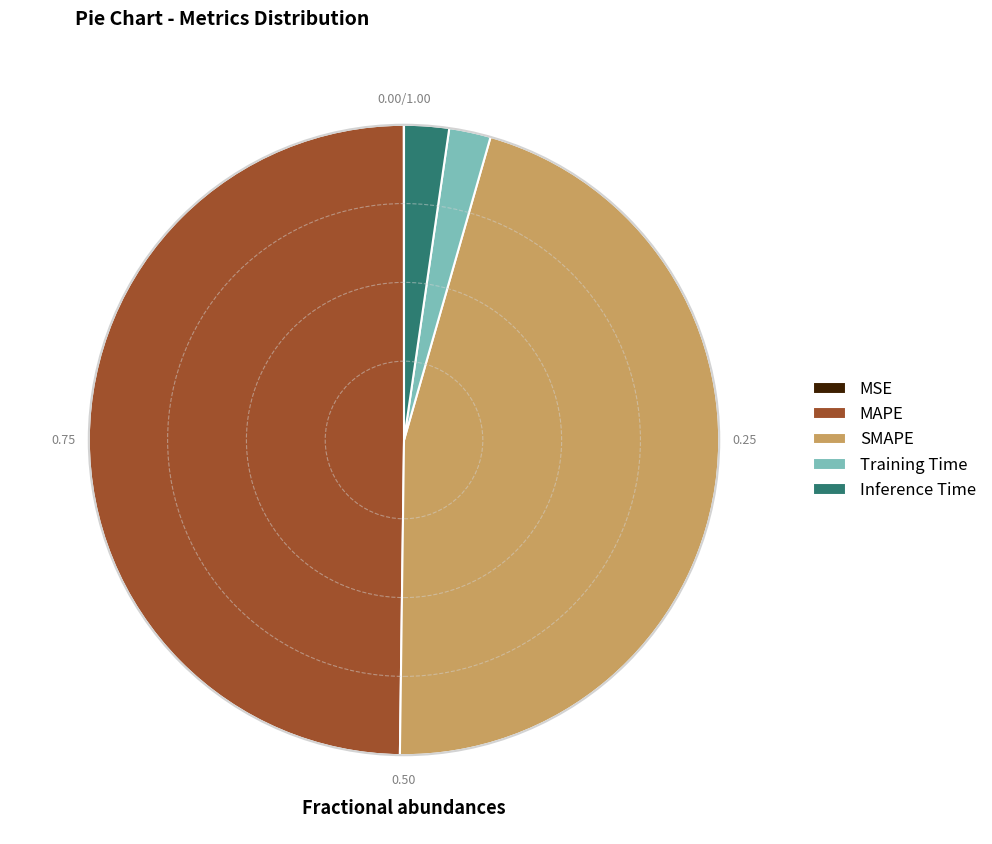

Does Inference Time account for over 50% of the chart?

No